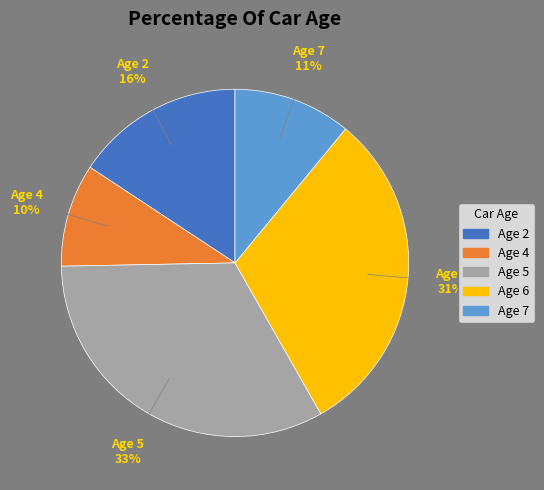

Is the sum of Age 4 and Age 2 greater than half?

No